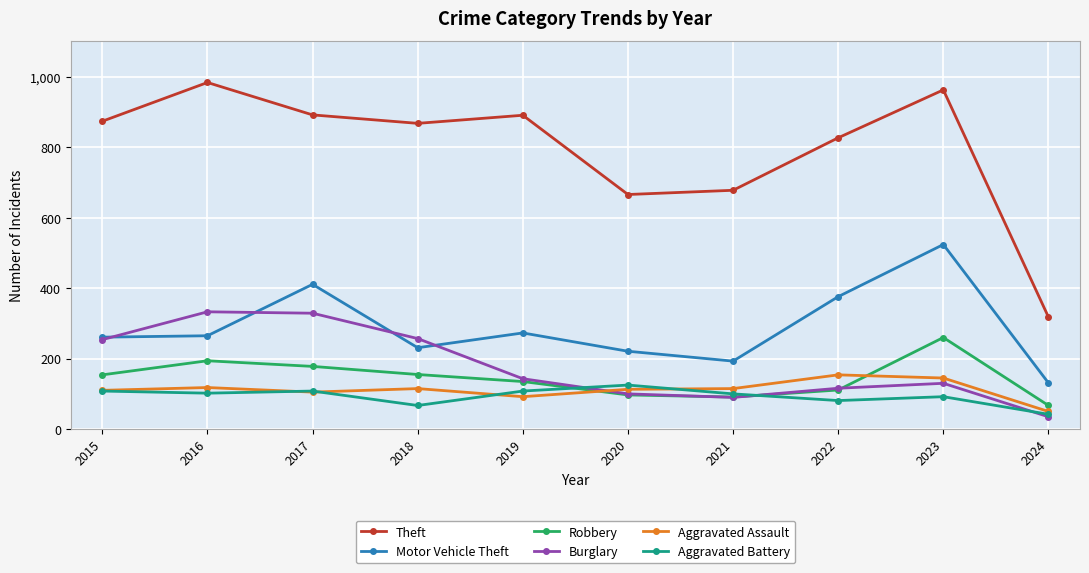

What is the difference between the Robbery values at 2024 and 2021?

24